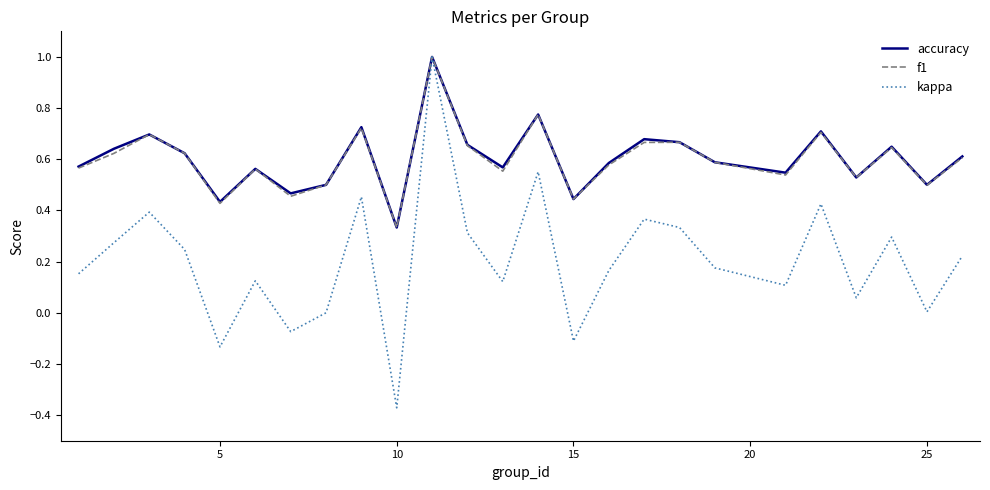

Which series has the largest range (max minus min)?

kappa